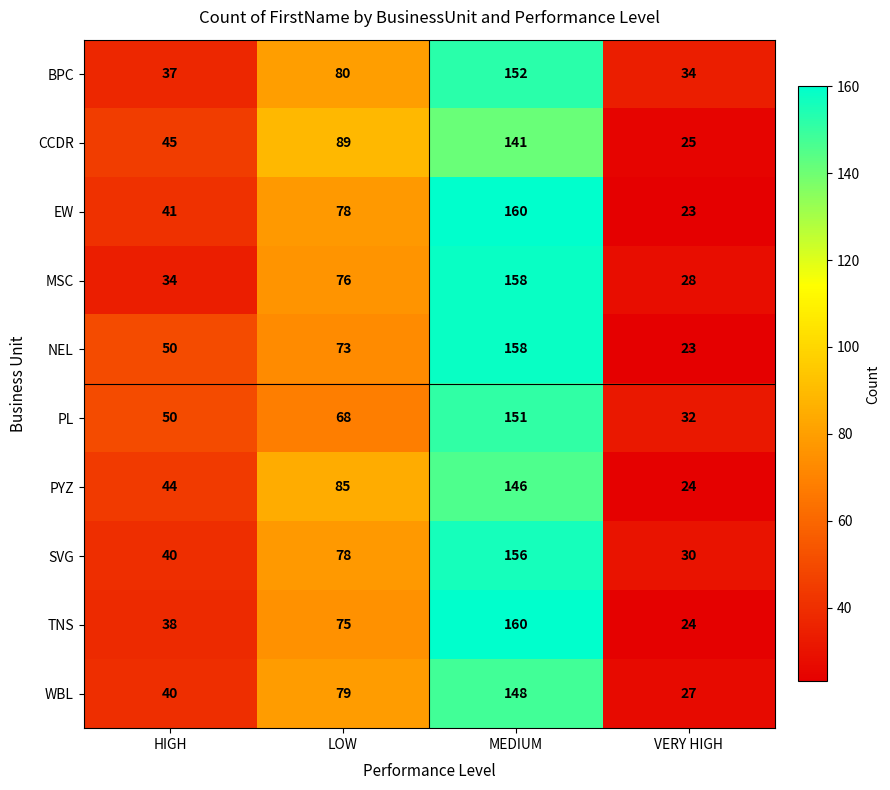

Rank the categories by NEL value from highest to lowest.

MEDIUM, LOW, HIGH, VERY HIGH